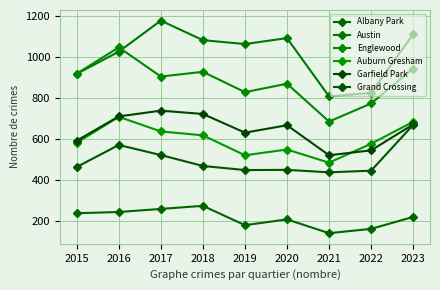

Does the chart display data point markers on the line(s)?

Yes